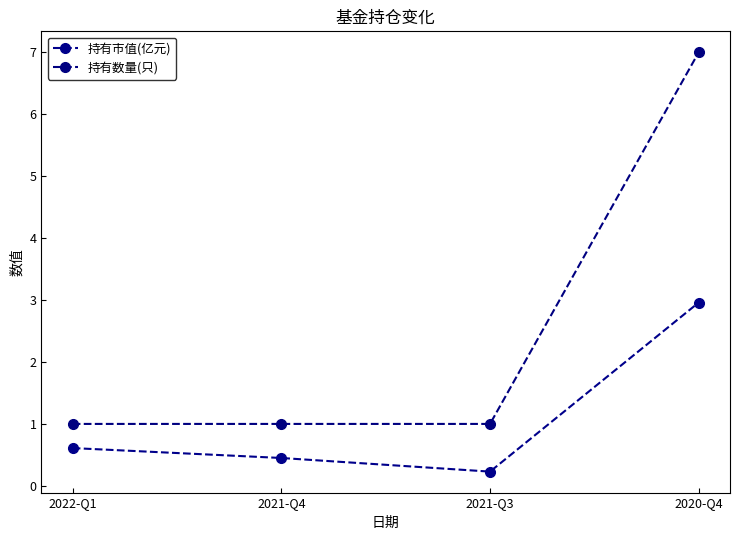

What is the minimum value shown in the chart?

0.2